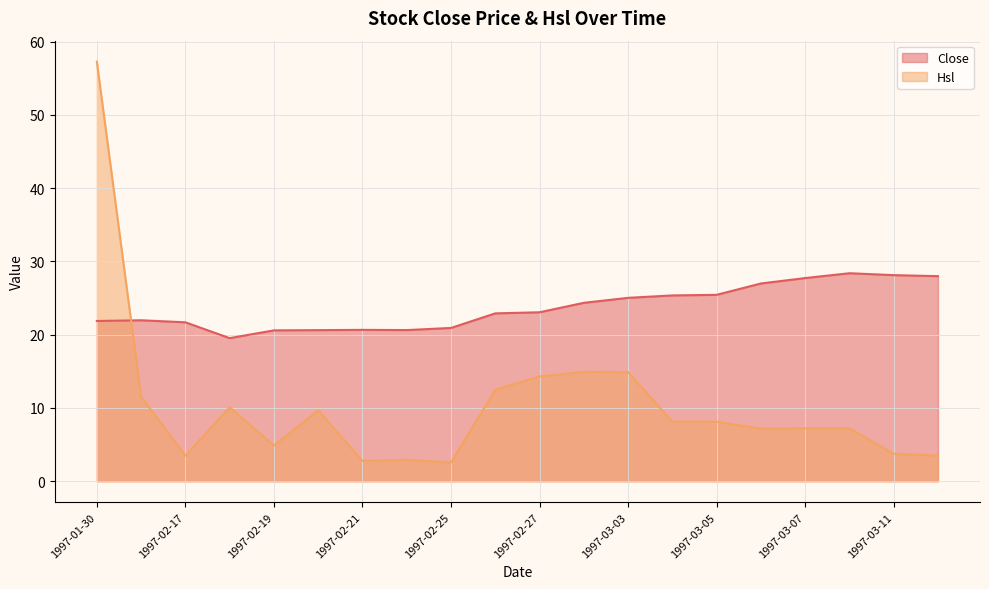

Which has a higher value, 1997-03-12 or 1997-01-30?

1997-03-12